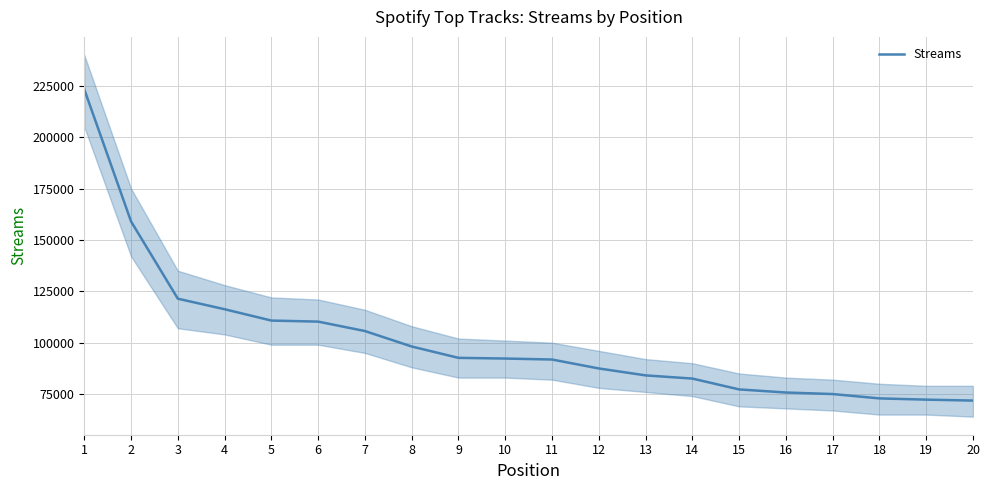

Reading left to right, extract all data points from this chart.

1=223283	2=158998	3=121395	4=116269	5=110748	6=110242	7=105653	8=98128	9=92603	10=92274	11=91795	12=87445	13=84076	14=82525	15=77245	16=75737	17=74992	18=72873	19=72273	20=71818